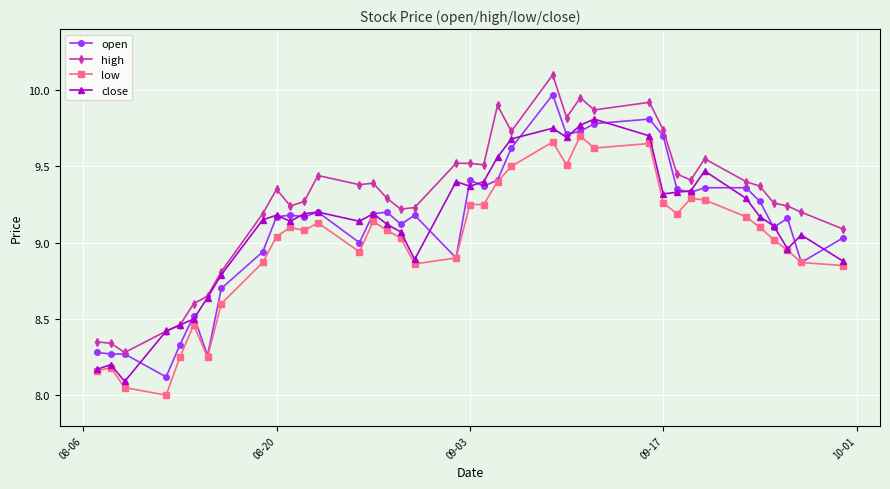

Count the number of data series in this chart.

4